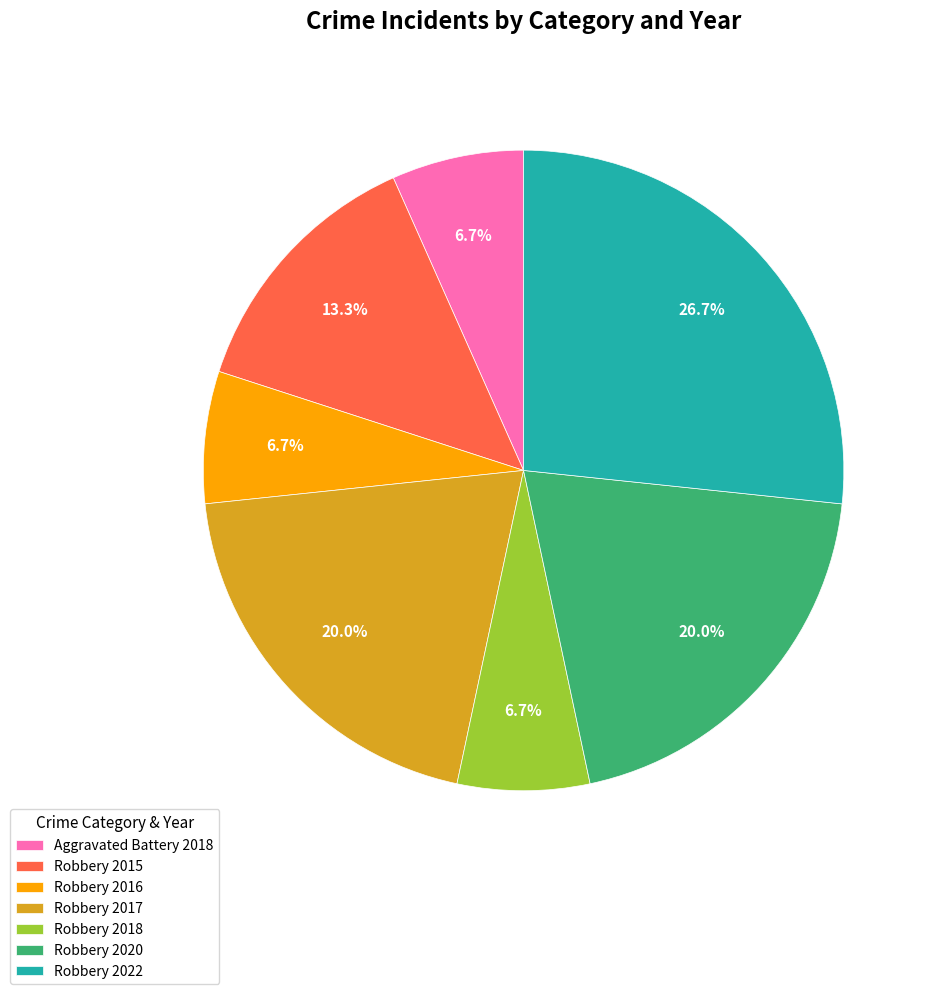

Which category has the biggest portion of the pie?

Robbery 2022